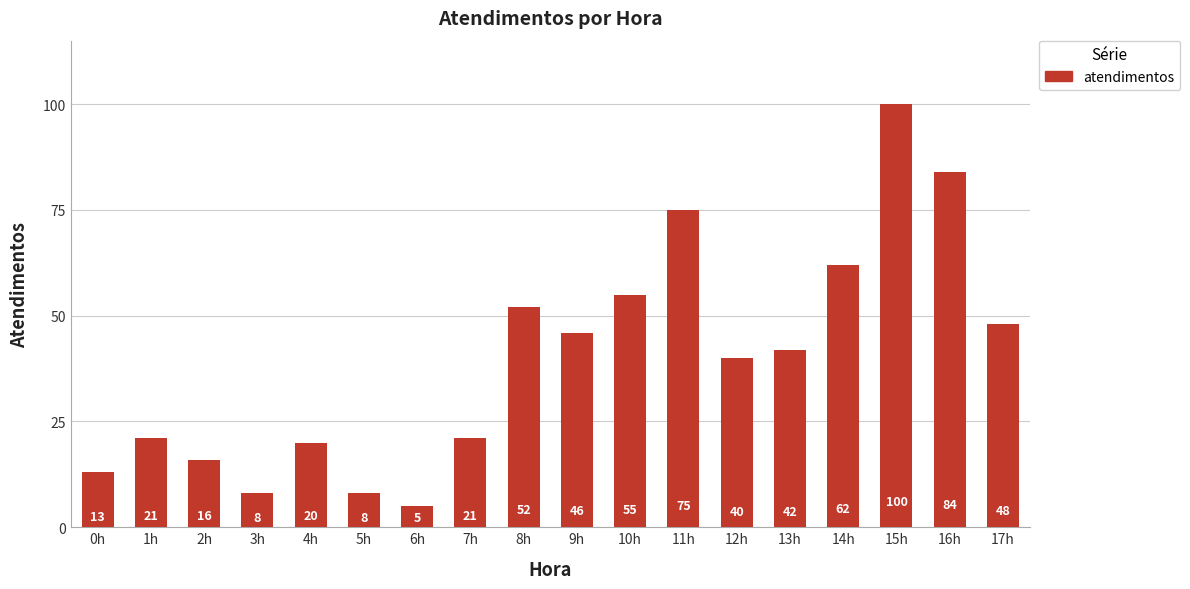

What is the difference between the maximum and minimum values?

95